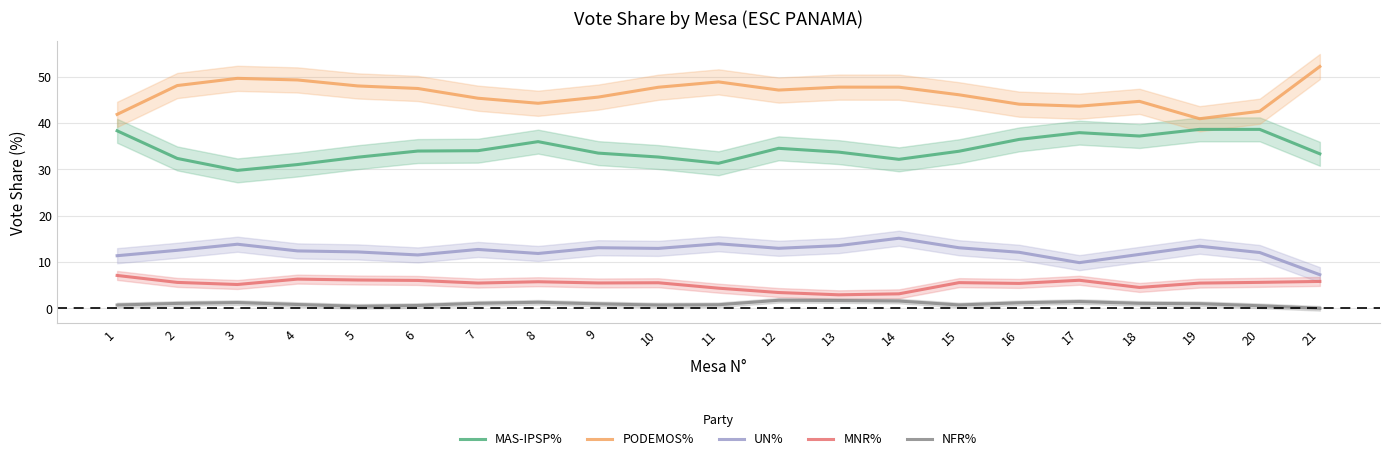

At which category does NFR% reach its first local valley?

5